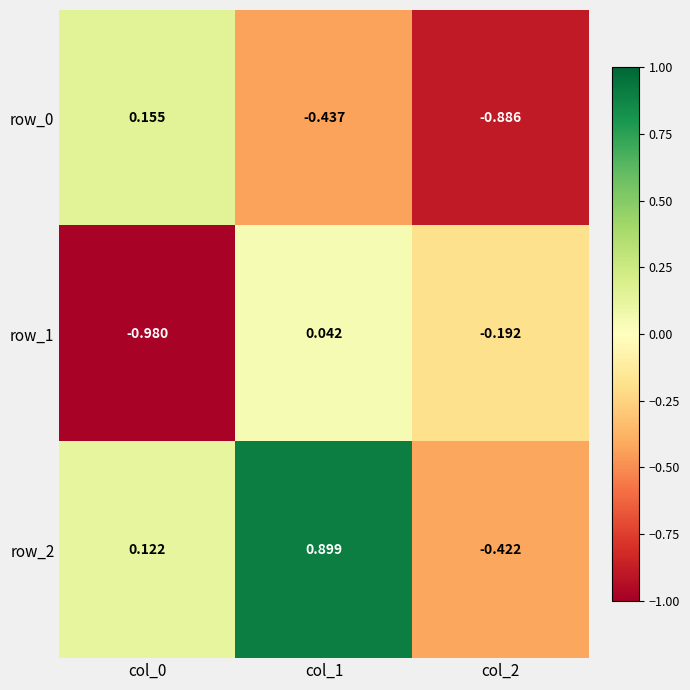

Which series has the largest total across all categories?

row_2